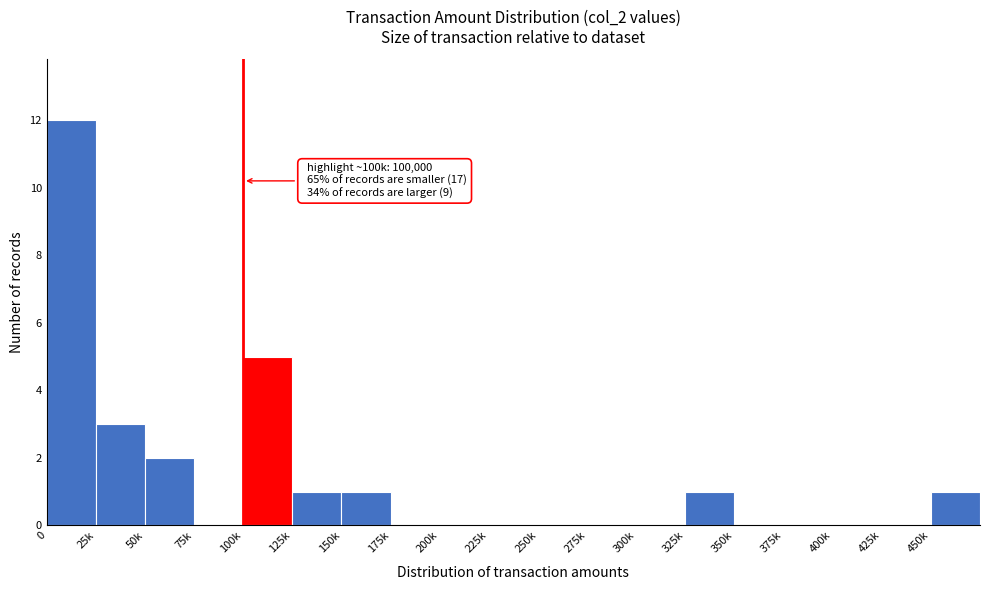

Reading left to right, transcribe all the data shown in this chart.

0=12	25k=3	50k=2	75k=0	100k=5	125k=1	150k=1	175k=0	200k=0	225k=0	250k=0	275k=0	300k=0	325k=1	350k=0	375k=0	400k=0	425k=0	450k=1